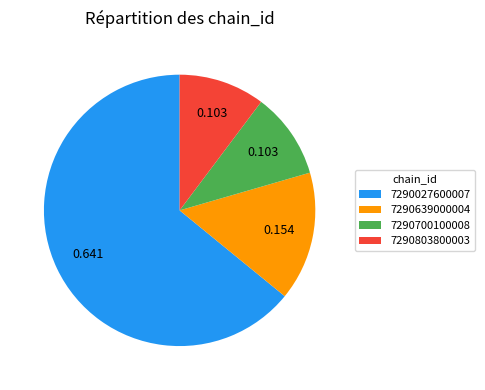

Combined, do 7290027600007 and 7290803800003 account for over 50%?

Yes